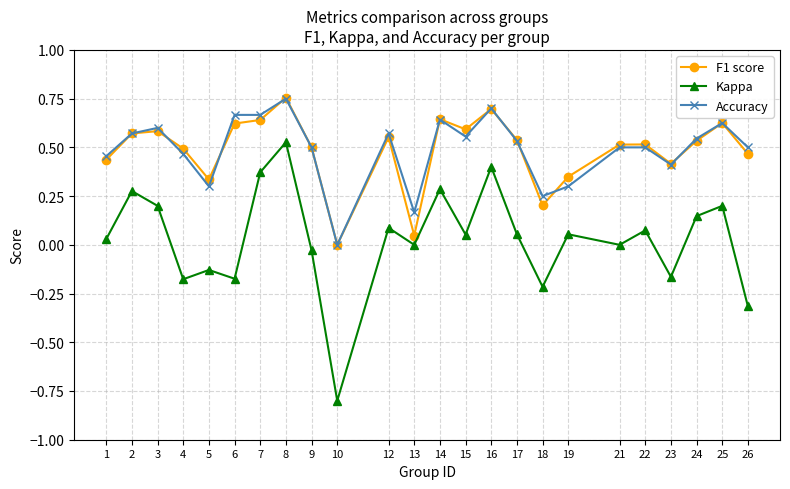

True or false: Kappa has more than 1 points higher than both neighbors.

True